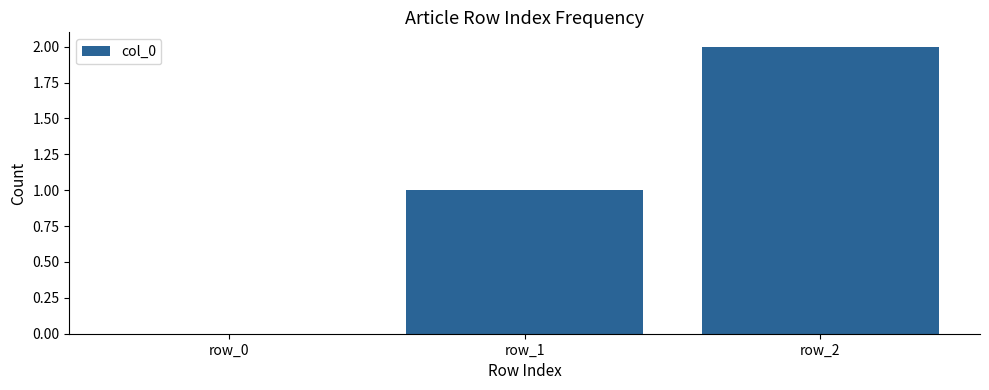

How many values are between 0 and 2?

3